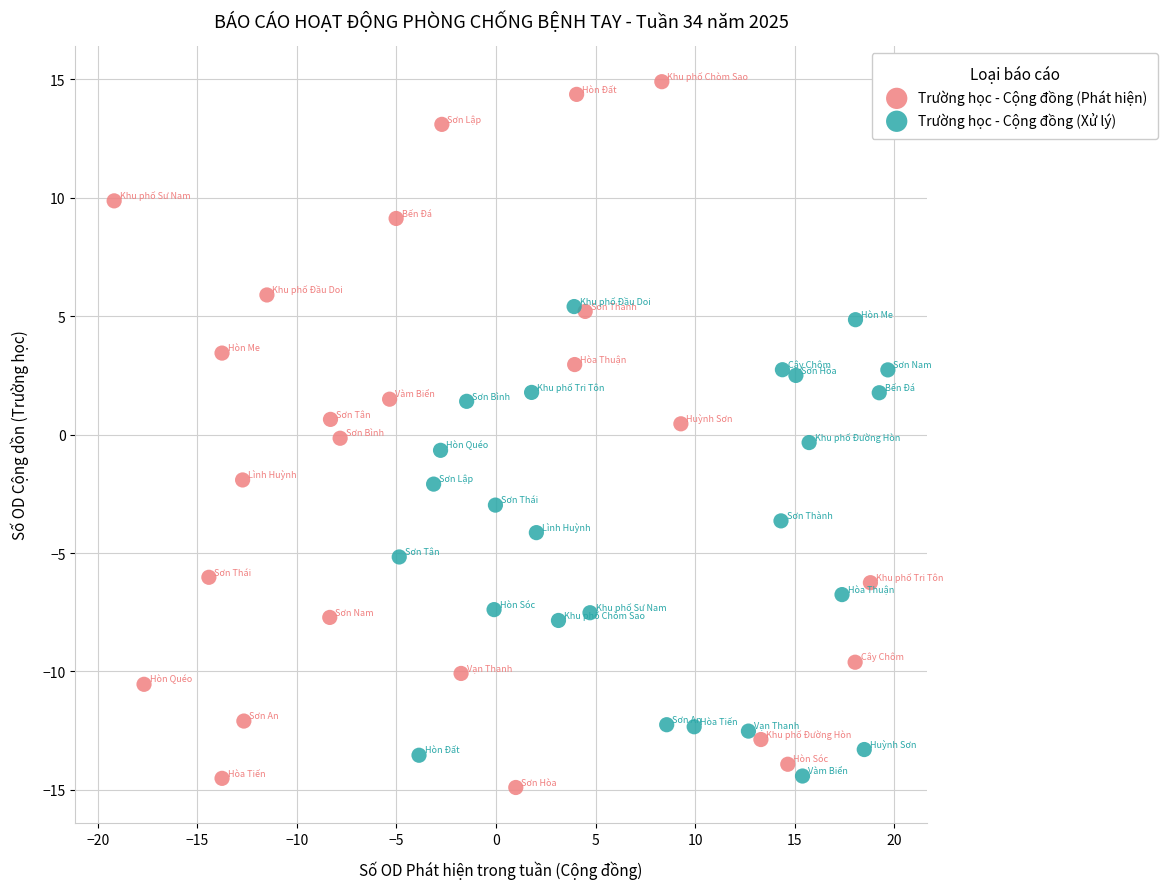

Which series has the largest Y range (max minus min)?

Trường học - Cộng đồng (Phát hiện)